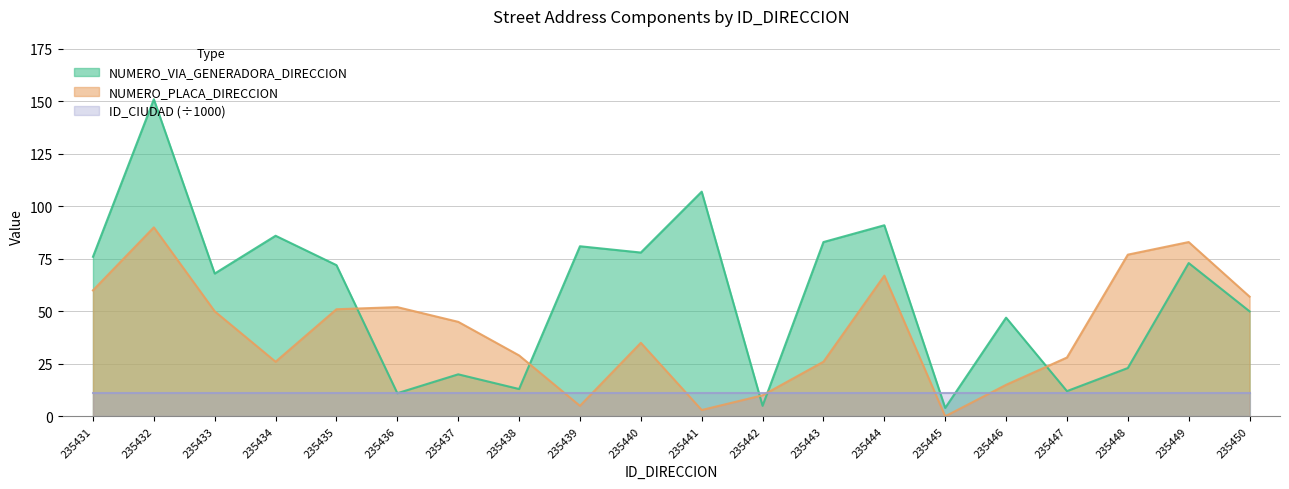

Is it true that NUMERO_VIA_GENERADORA_DIRECCION equals 5 at 235442?

True